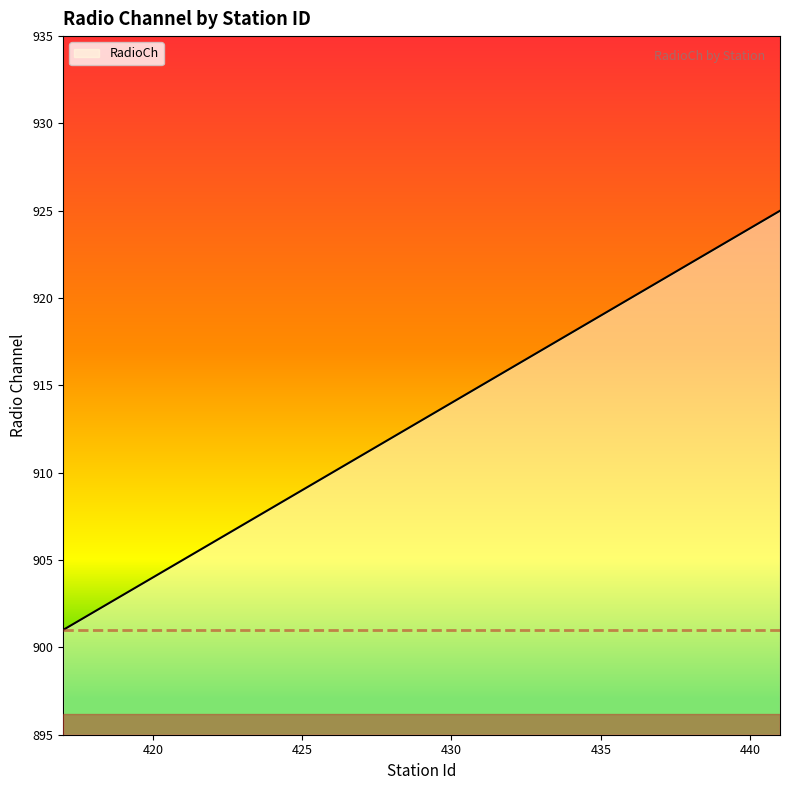

What is the difference between the maximum and minimum values?

24